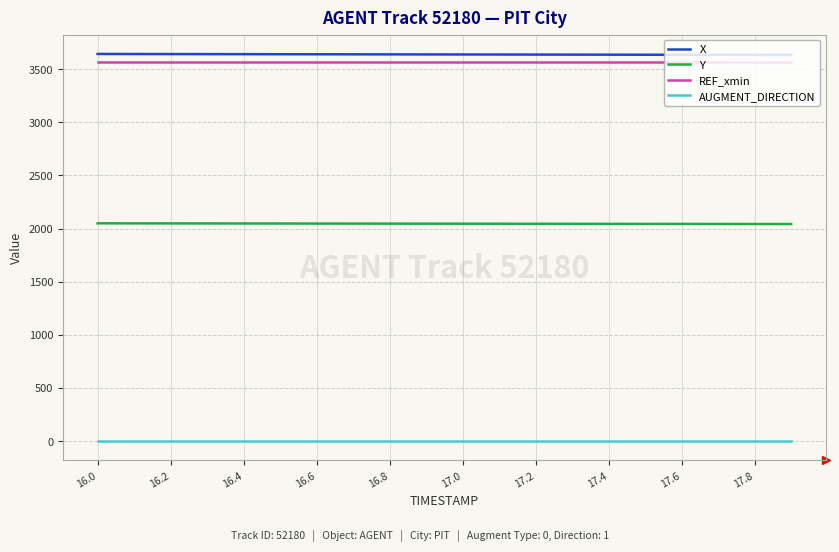

True or false: AUGMENT_DIRECTION and REF_xmin intersect in this chart.

False